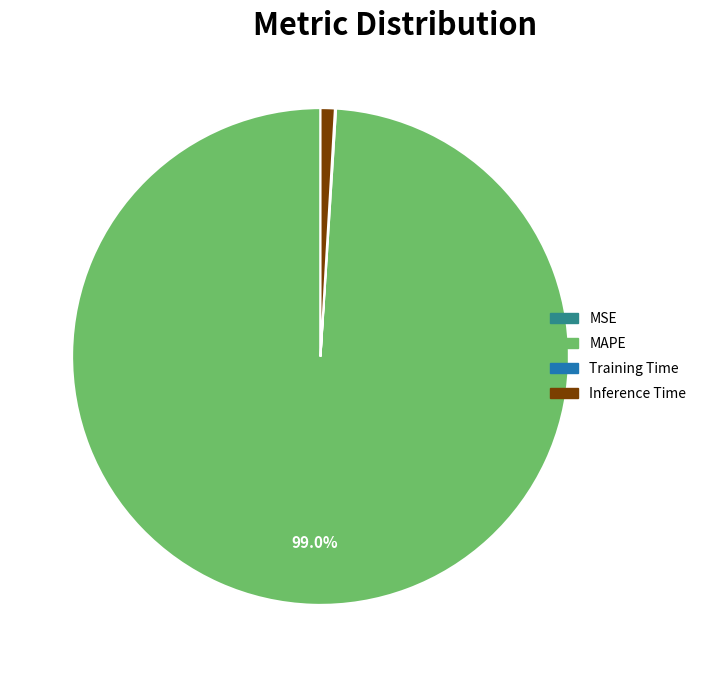

Is there a majority slice in this chart?

Yes